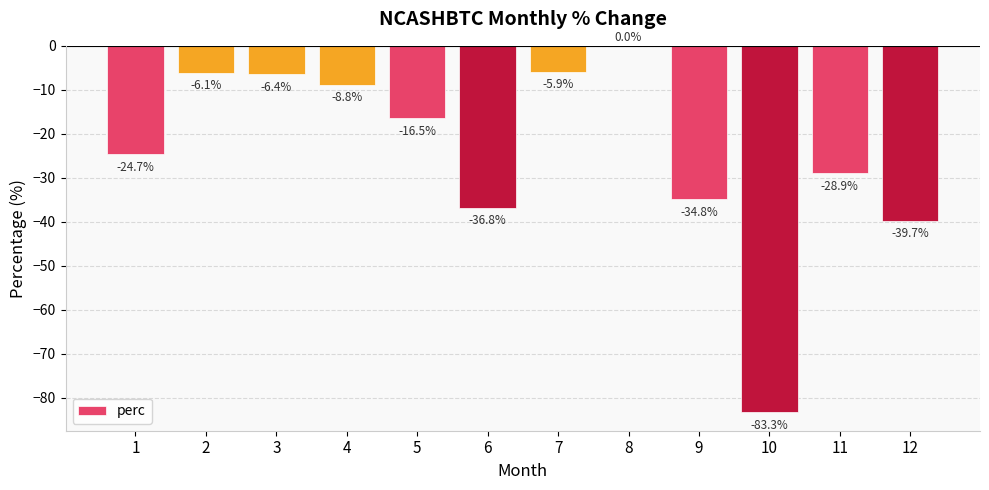

Where does the data first go above -16?

2